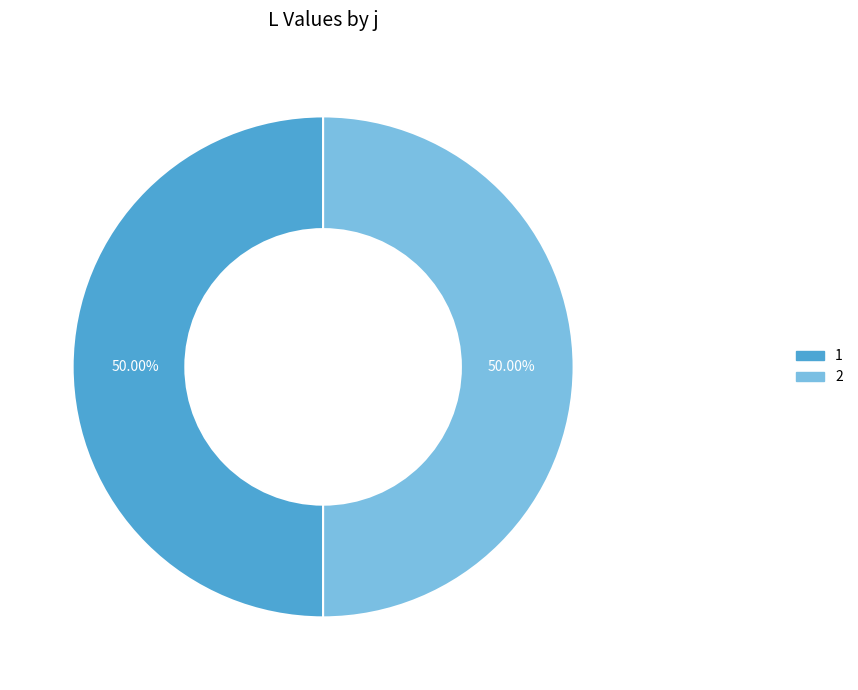

Count the number of slices in the pie.

2